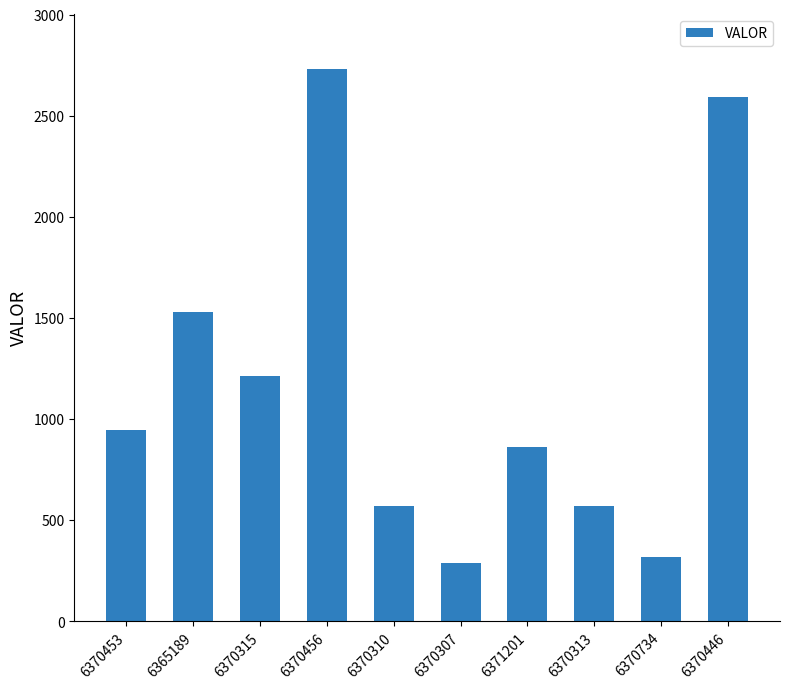

What is the change in value from 6370453 to 6370734?

-630.4